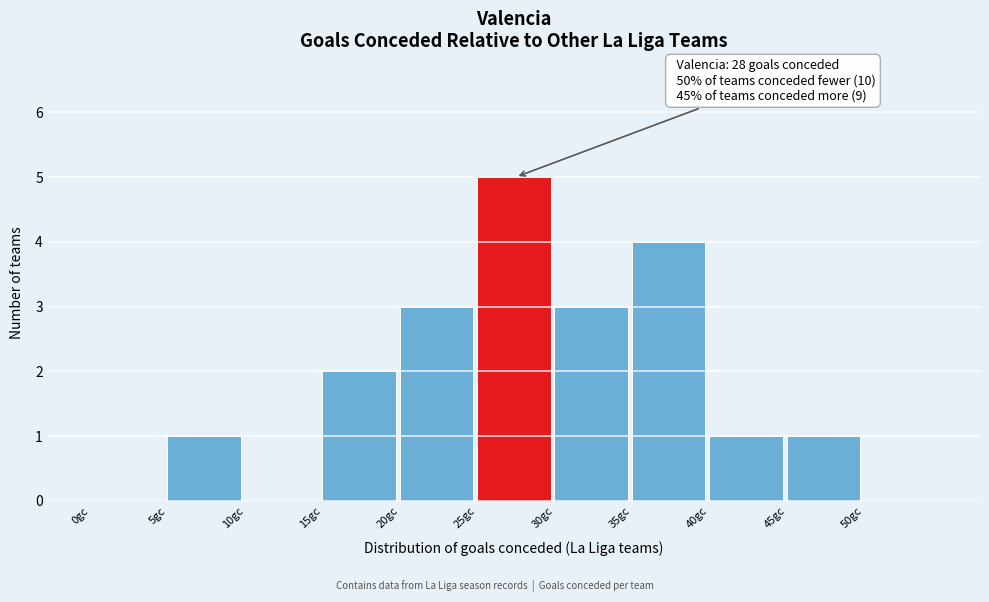

Which range on the x-axis has the tallest bar?

25 to 30